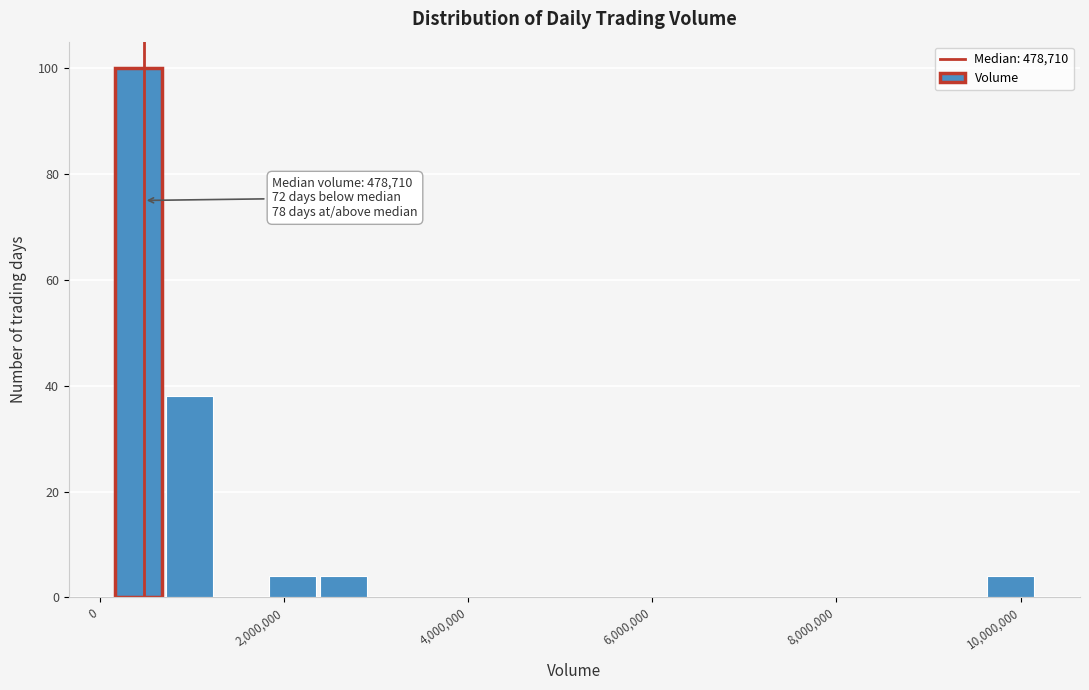

Read against the x-axis, roughly where is the centre of the tallest bar?

400000